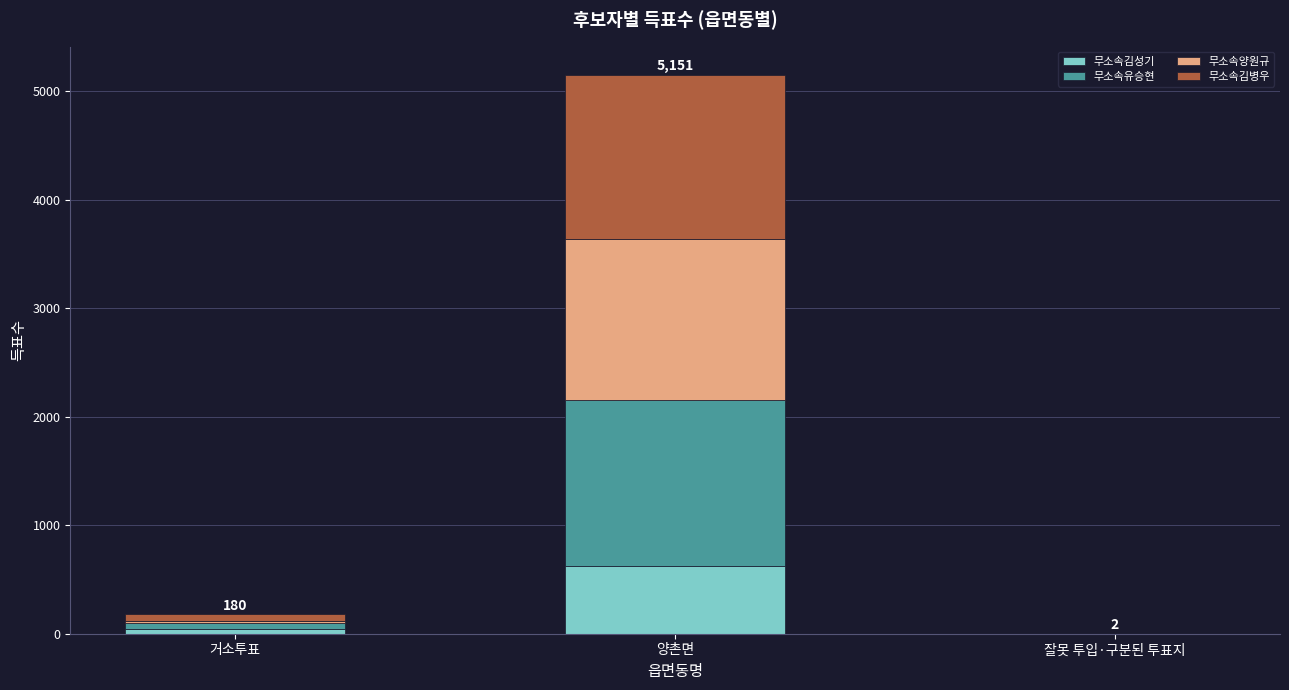

True or false: 무소속김성기 has a value of 247 at 잘못 투입·구분된 투표지.

False